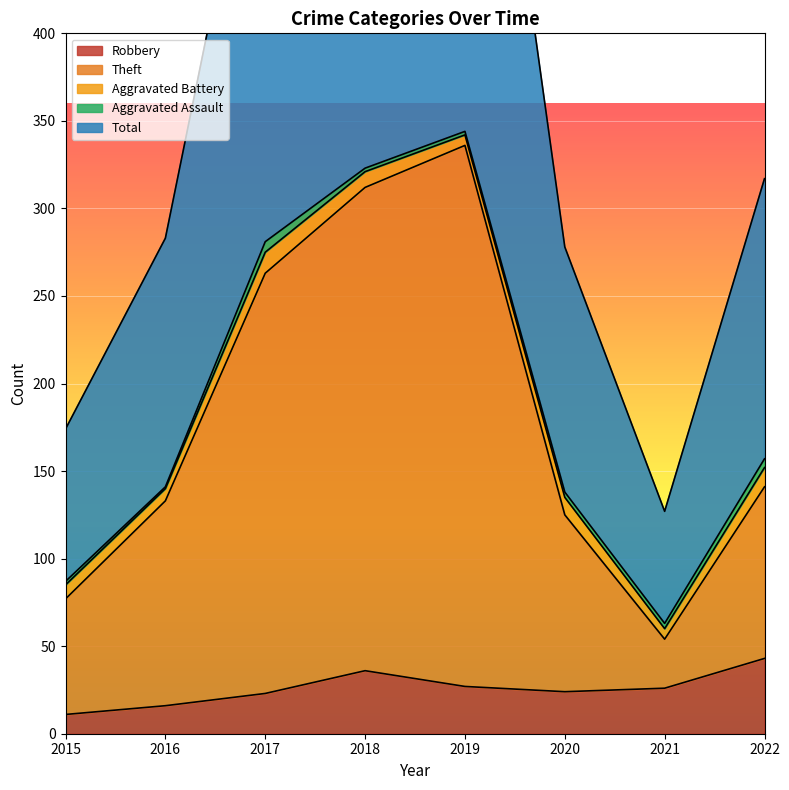

How many values in the Total series exceed 317?

3